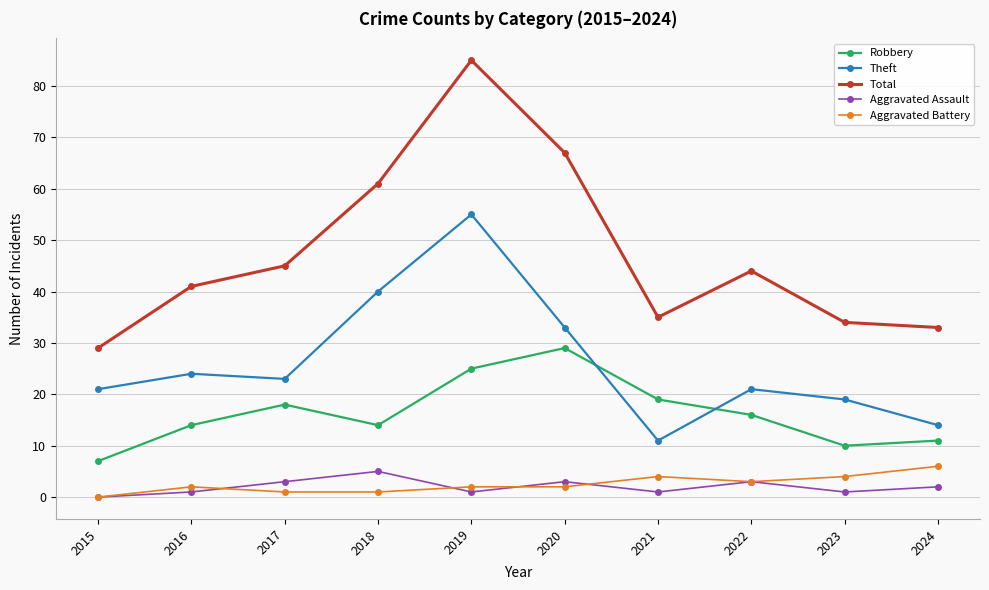

How many interior local valleys does the Total series have?

1